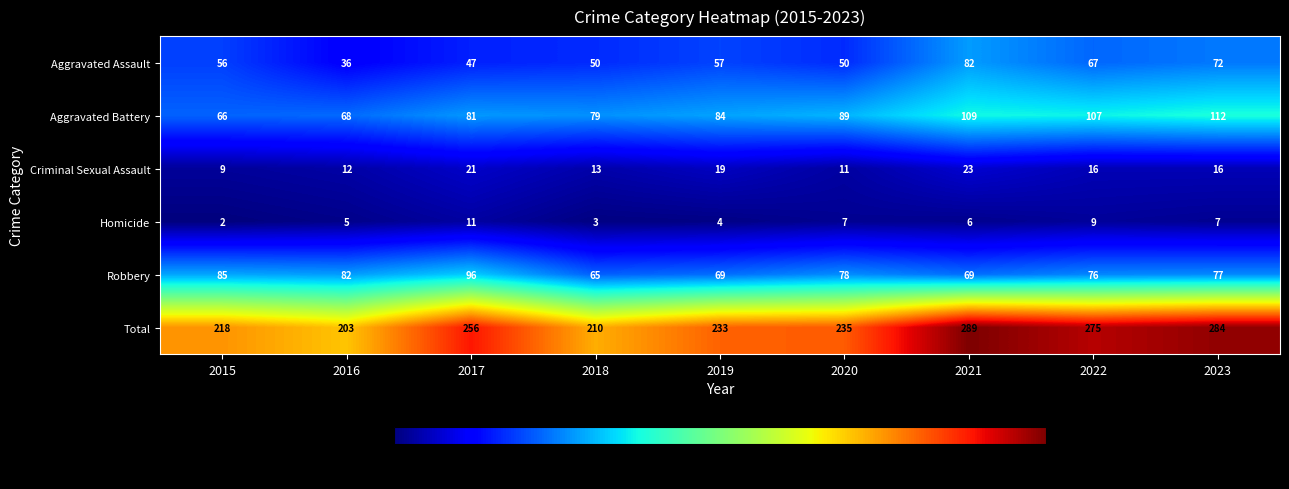

What is the difference between the second highest and minimum values in the Total series?

81